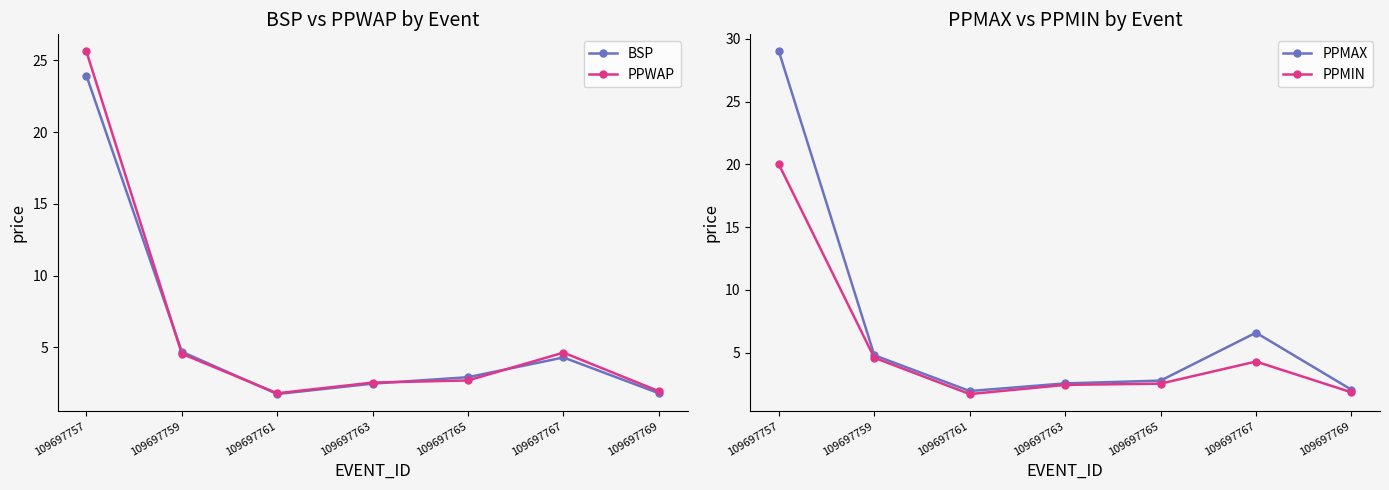

At which category does PPMIN reach its first local valley?

109697761